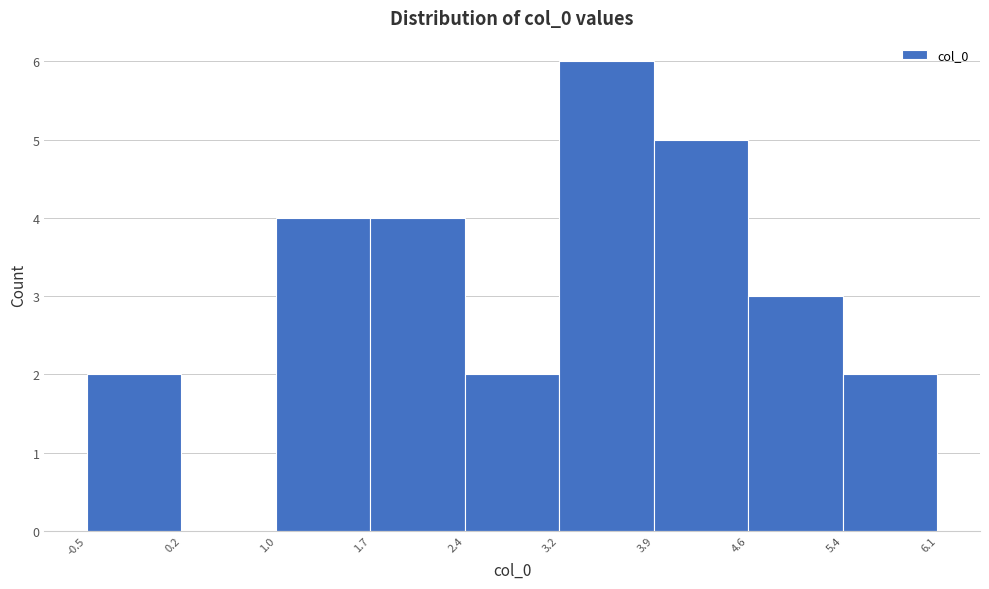

Reading left to right, transcribe this chart: for each bar, give the range it covers on the x-axis and its height. The values are not printed on the chart, so give them approximately, as read against the axis.

-0.5 to 0.2: 2
0.2 to 1.0: 0
1.0 to 1.7: 4
1.7 to 2.4: 4
2.4 to 3.2: 2
3.2 to 3.9: 6
3.9 to 4.6: 5
4.6 to 5.4: 3
5.4 to 6.1: 2